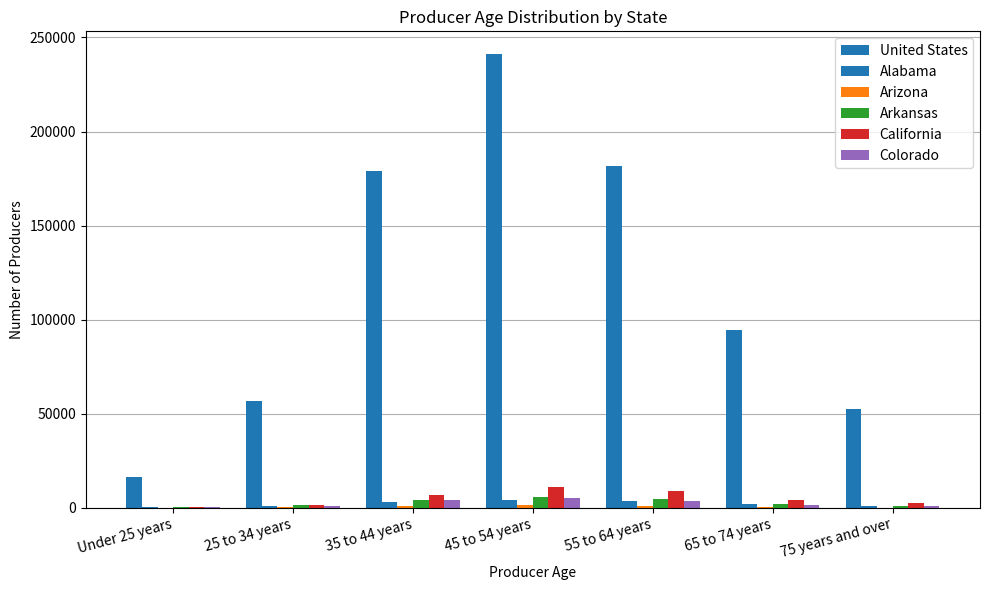

What is the difference between the United States values at 25 to 34 years and 35 to 44 years?

122324